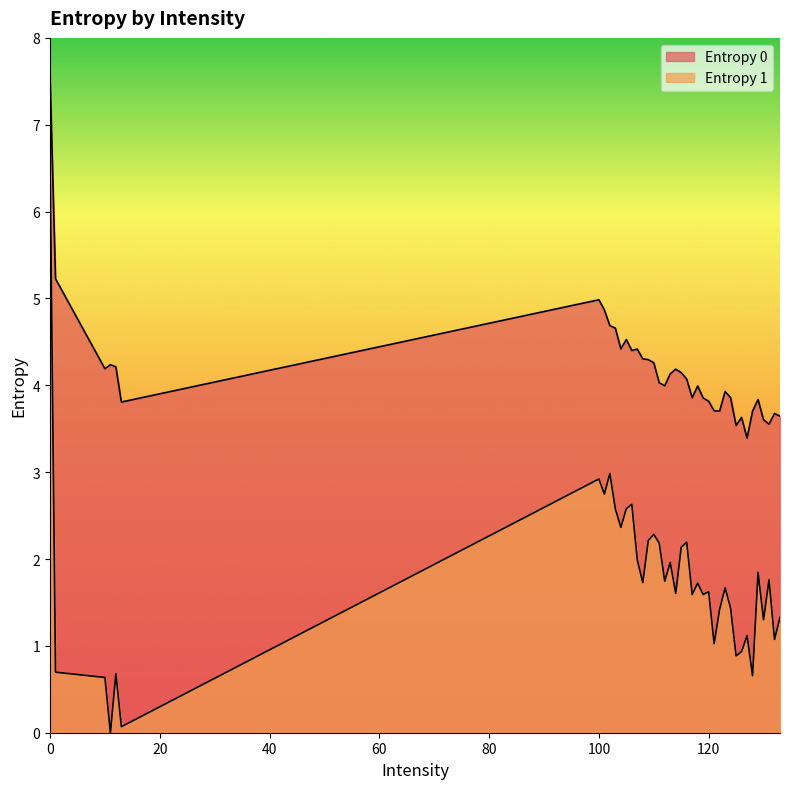

The Entropy 1 series shows 3.0 at 118. True or false?

False